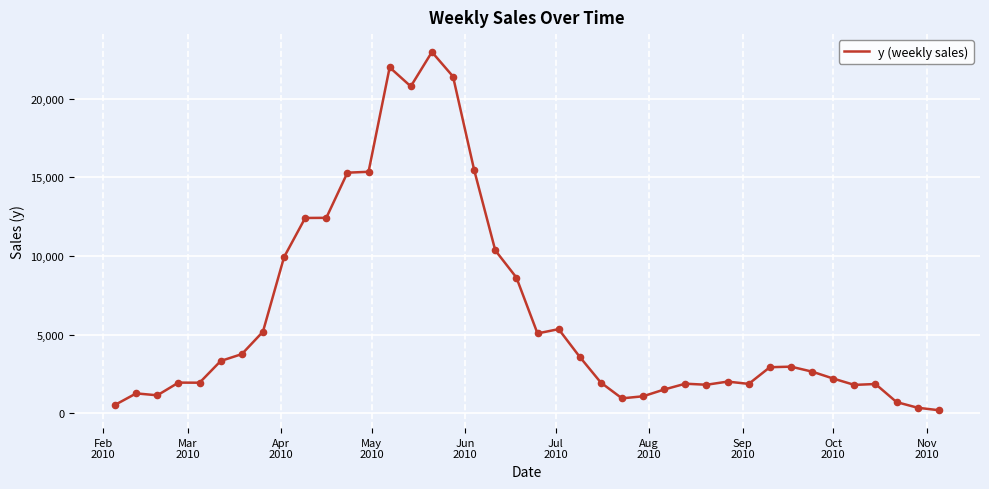

What is the maximum value shown in the chart?

22955.5